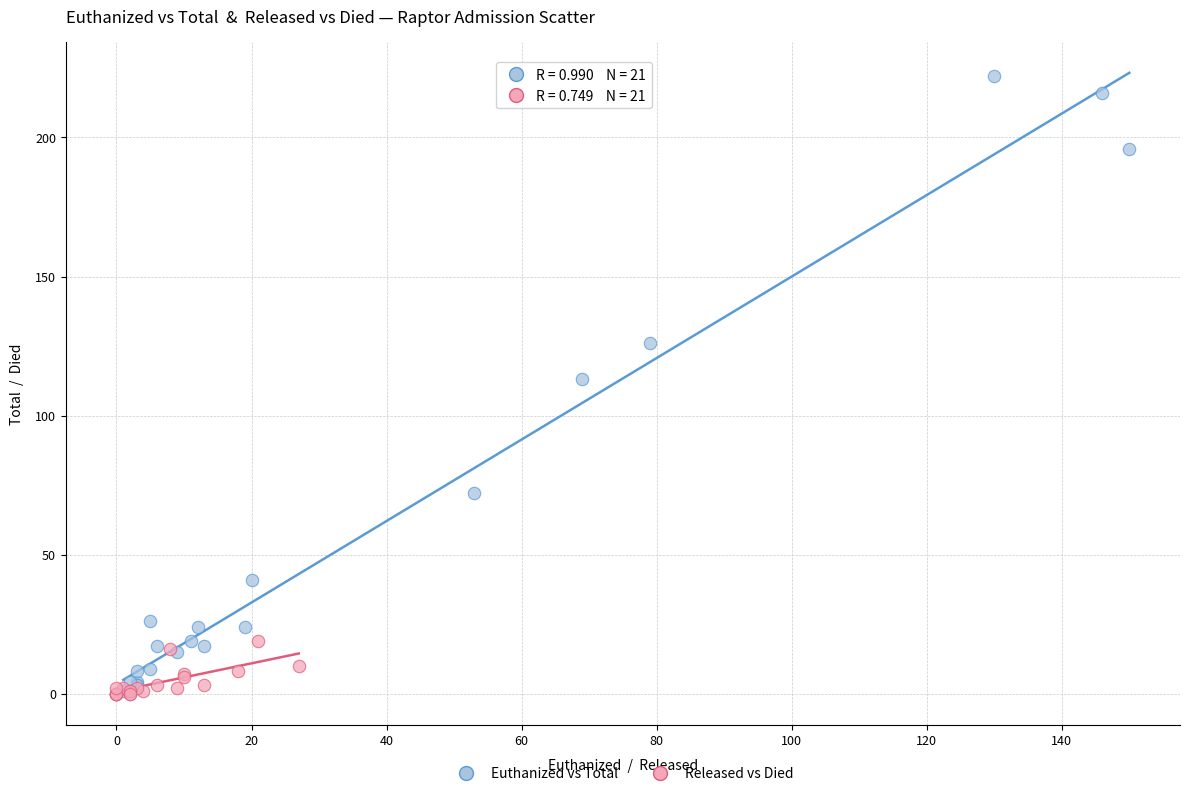

Which series reaches the maximum Y coordinate?

Euthanized vs Total